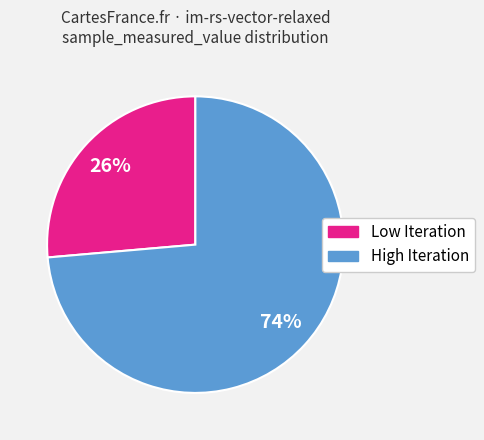

Is there a majority slice in this chart?

Yes